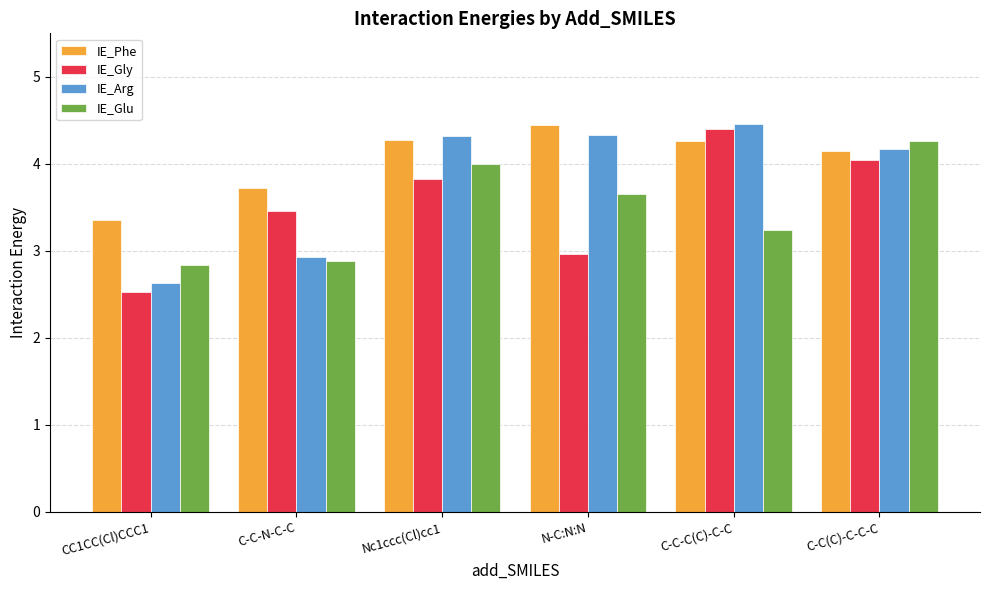

The value of IE_Gly at C-C-N-C-C is 1.3. True or false?

False